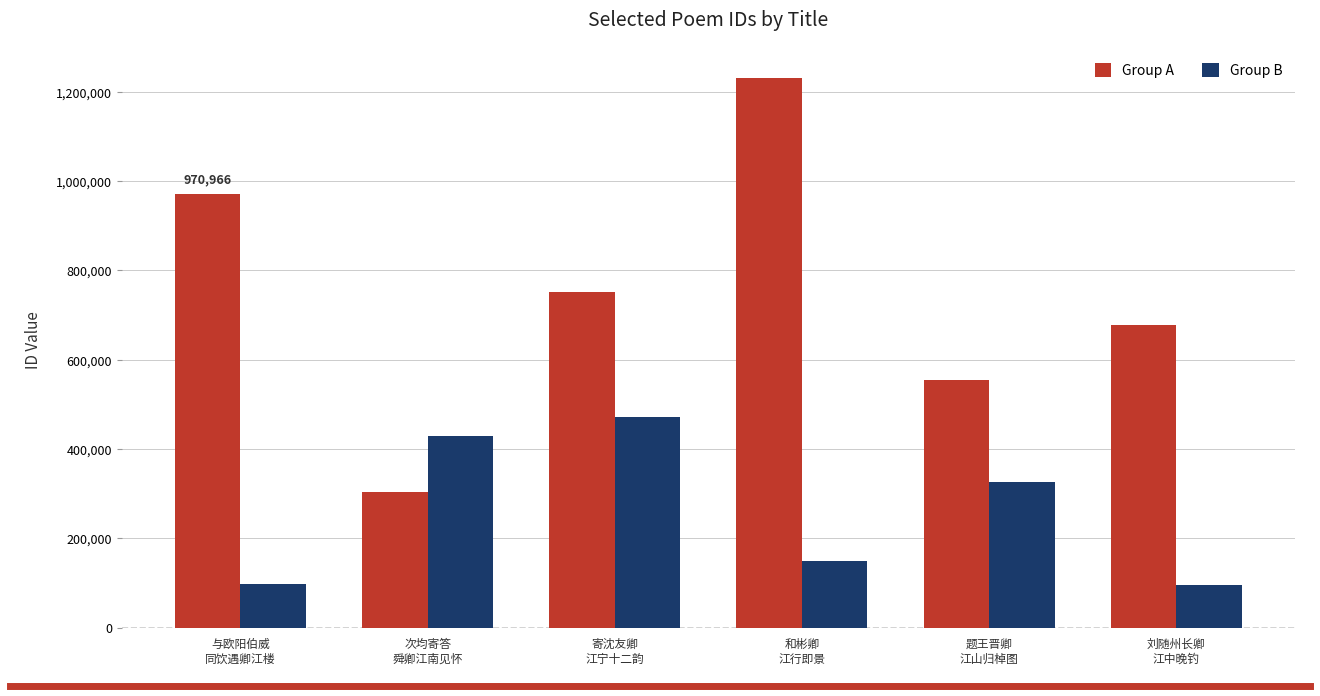

What is the label of the 6th bar from the right?

与欧阳伯威
同饮遇卿江楼